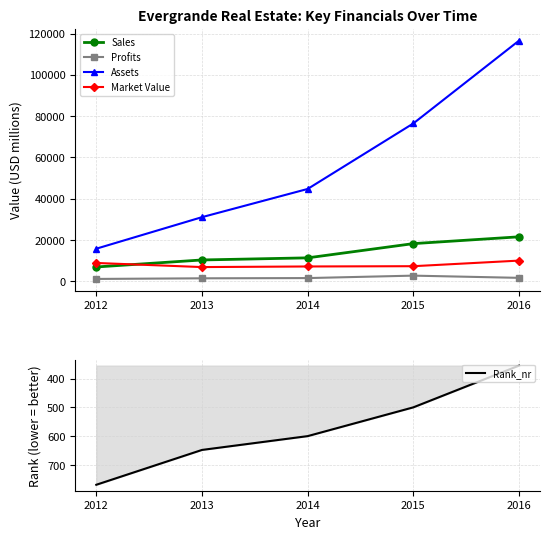

Between 2012 and 2016, which series saw the biggest shift?

Assets